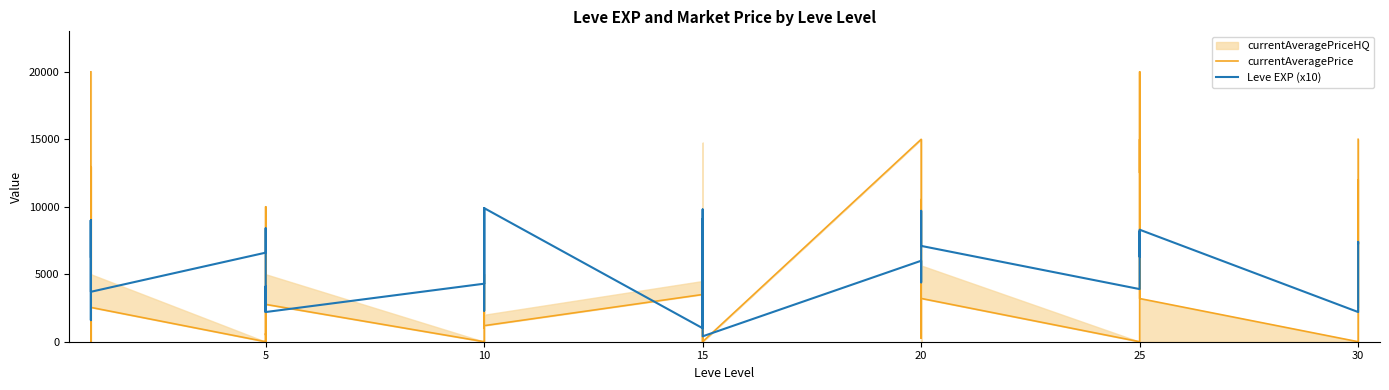

Is it true that Leve EXP (x10) equals 4100.0 at 5?

True